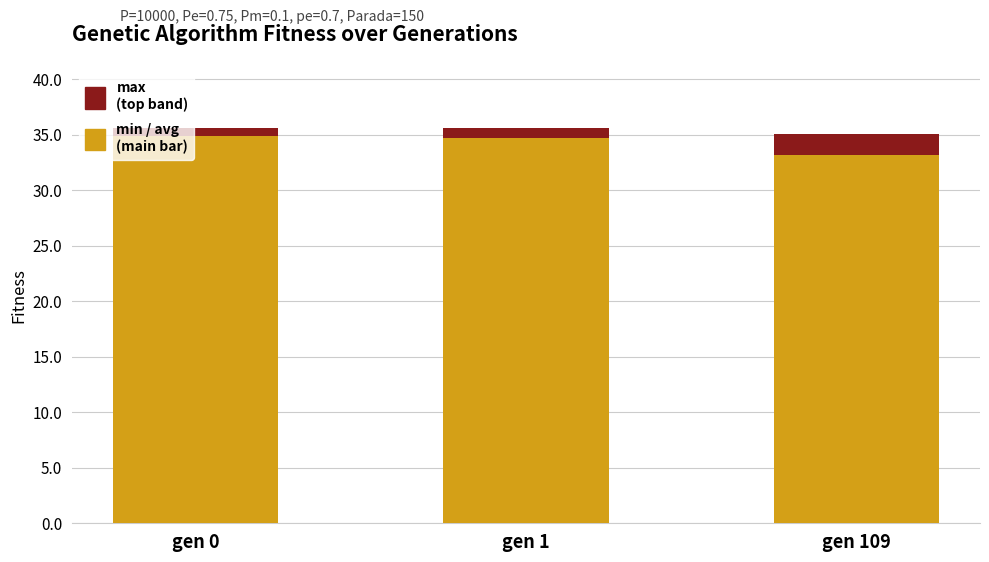

How many data points does each series have?

3